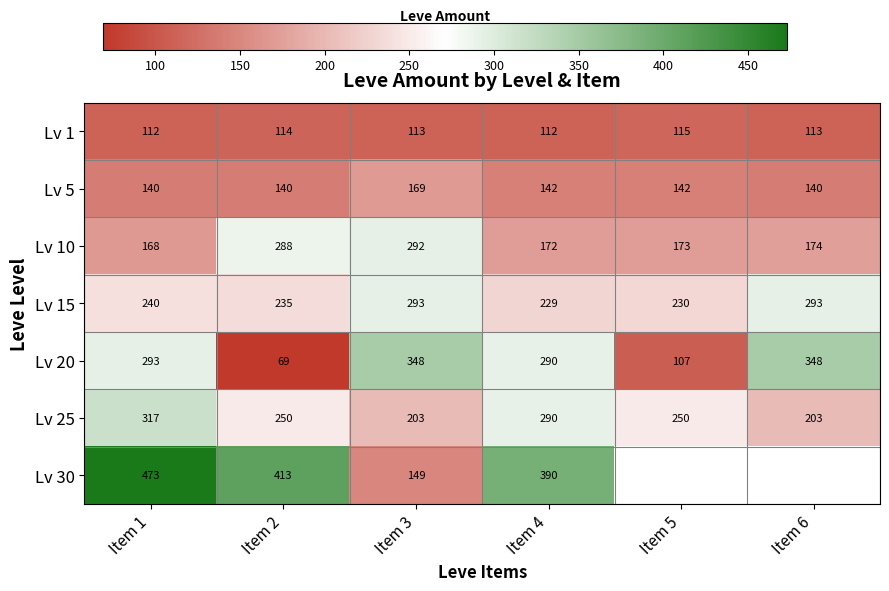

Between Item 3 and Item 6, which is larger?

Item 3